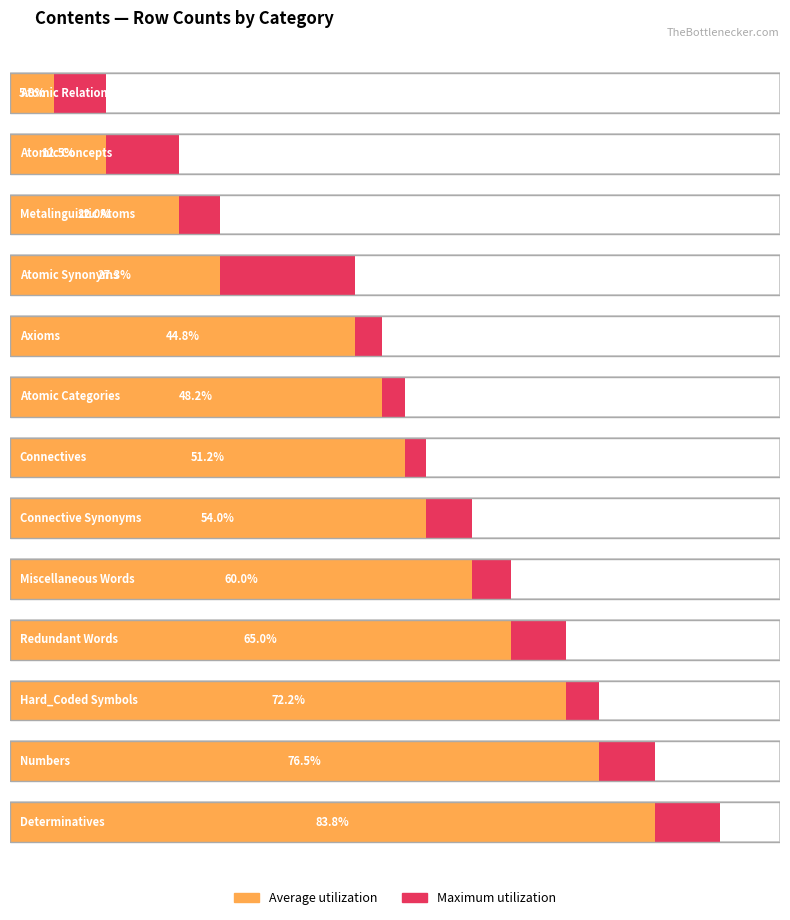

Reading left to right, list all the values displayed in this chart.

Average utilization: Atomic Relations=23	Atomic Concepts=50	Metalinguistic Atoms=88	Atomic Synonyms=109	Axioms=179	Atomic Categories=193	Connectives=205	Connective Synonyms=216	Miscellaneous Words=240	Redundant Words=260	Hard_Coded Symbols=289	Numbers=306	Determinatives=335
Maximum utilization: Atomic Relations=50	Atomic Concepts=88	Metalinguistic Atoms=109	Atomic Synonyms=179	Axioms=193	Atomic Categories=205	Connectives=216	Connective Synonyms=240	Miscellaneous Words=260	Redundant Words=289	Hard_Coded Symbols=306	Numbers=335	Determinatives=369